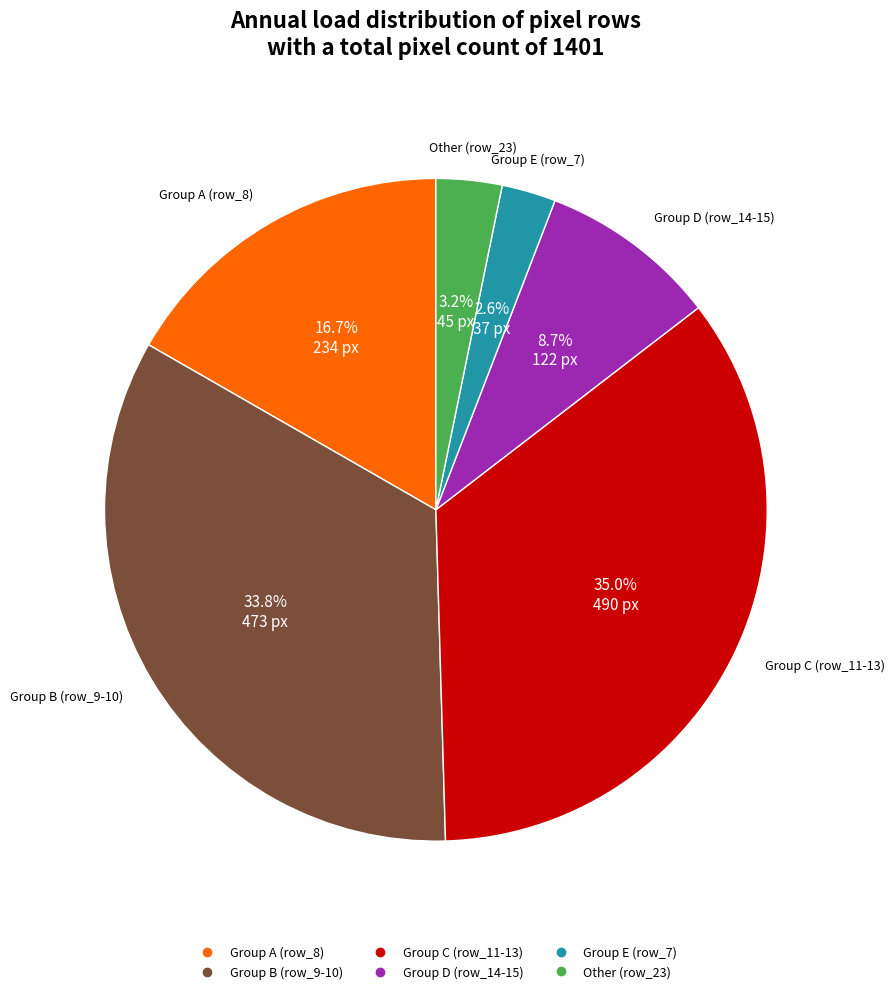

Is there a majority slice in this chart?

No